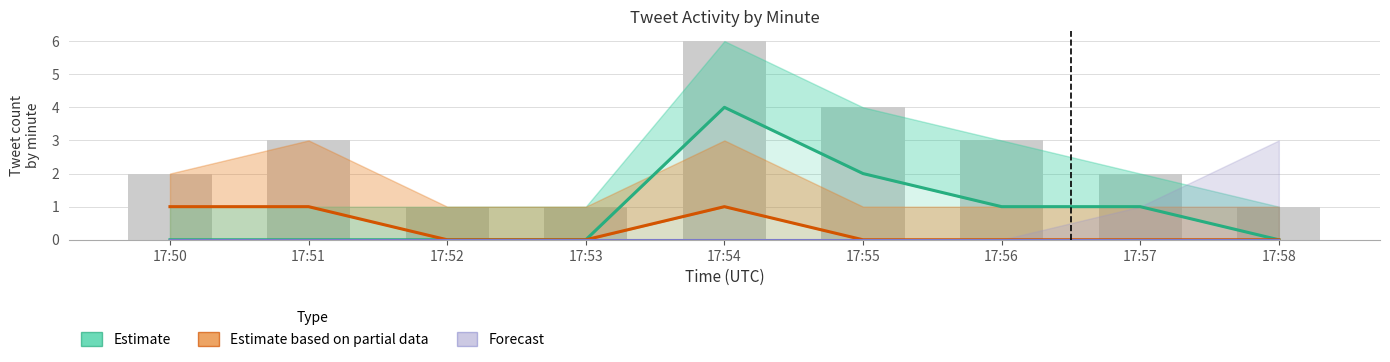

Are the bars horizontal?

No